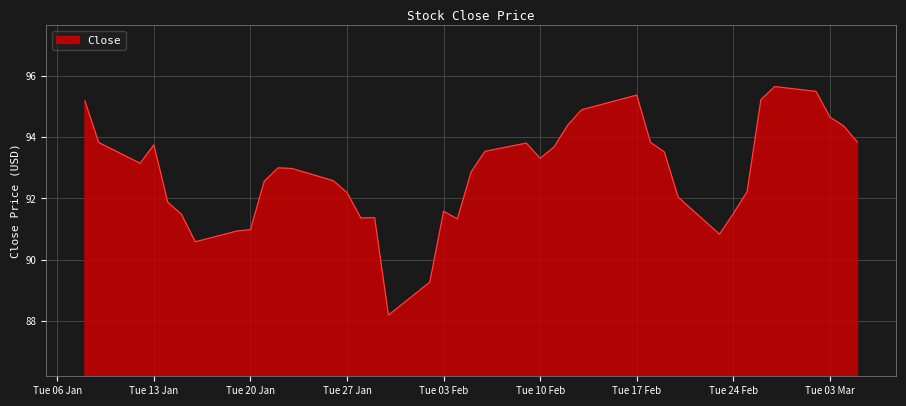

What is the greatest value displayed?

95.7